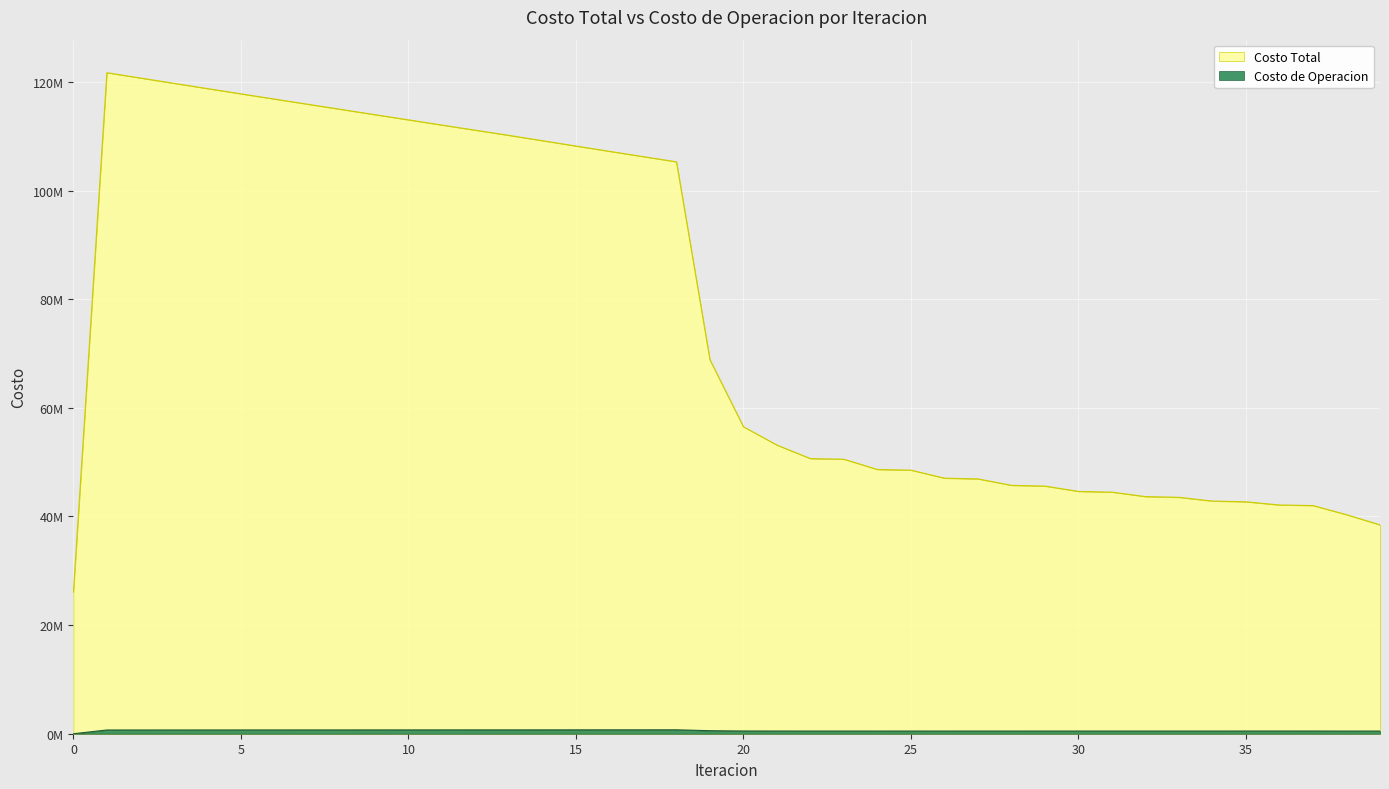

Rank the series by their average value, from lowest to highest.

Costo de Operacion, Costo Total